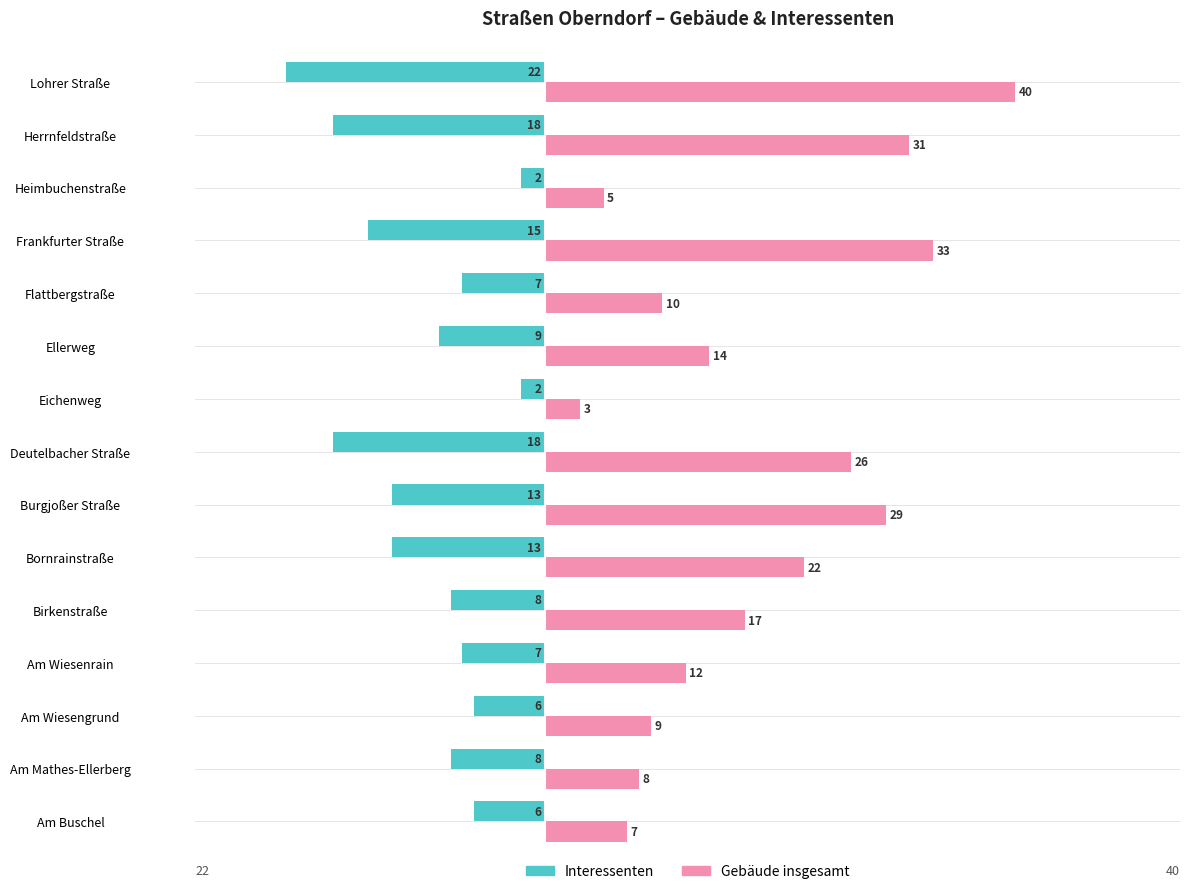

What are all the series names shown in the legend?

Interessenten, Gebäude insgesamt